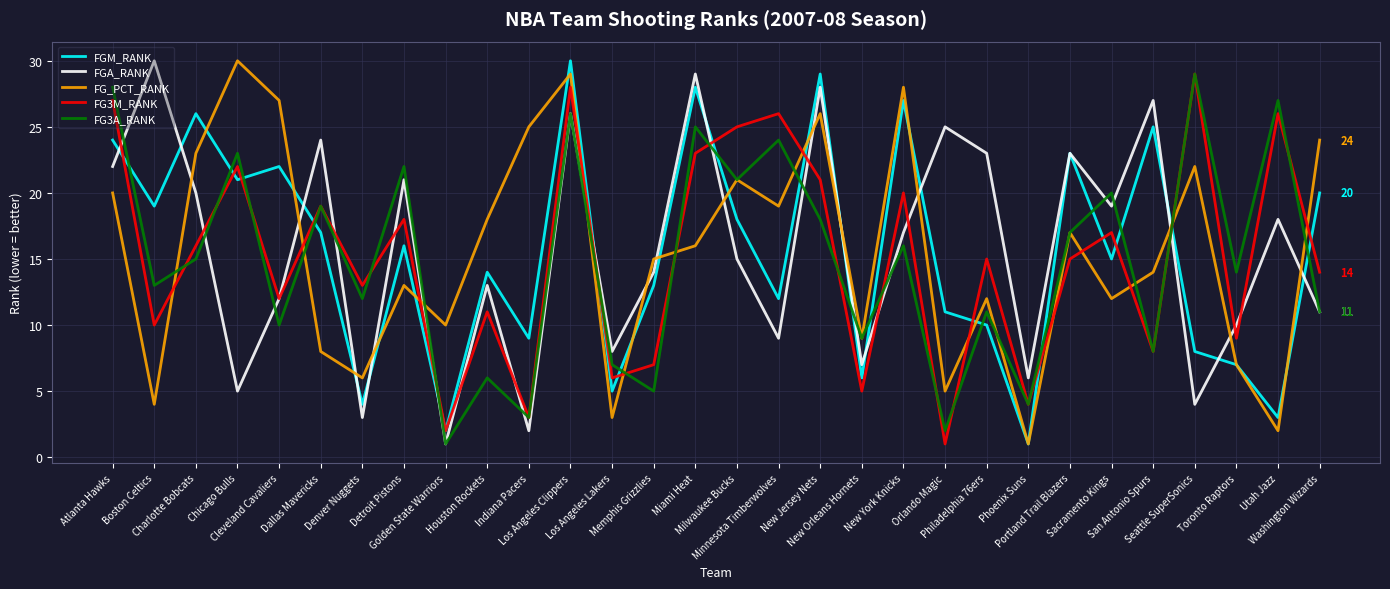

What is the highest value of the FGM_RANK series?

30